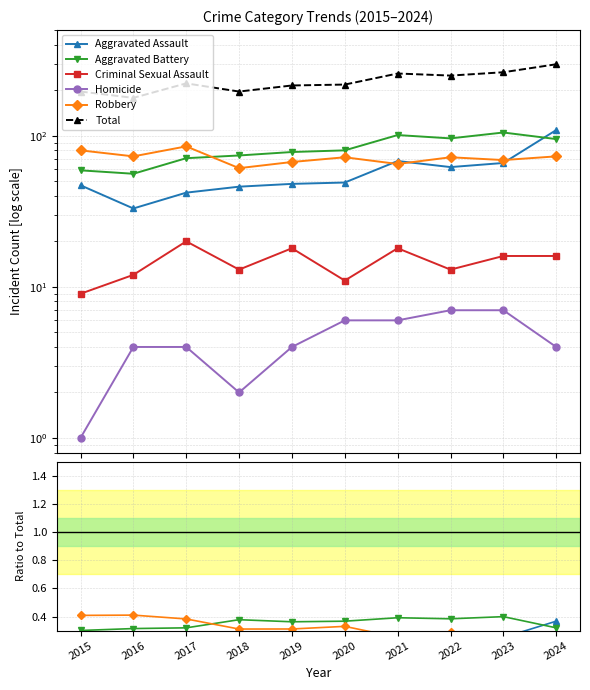

Does the chart have visible grid lines?

Yes